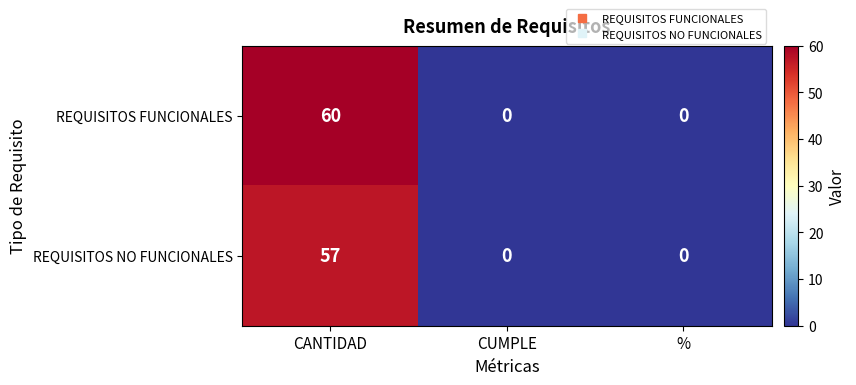

Which series has the largest total across all categories?

REQUISITOS FUNCIONALES